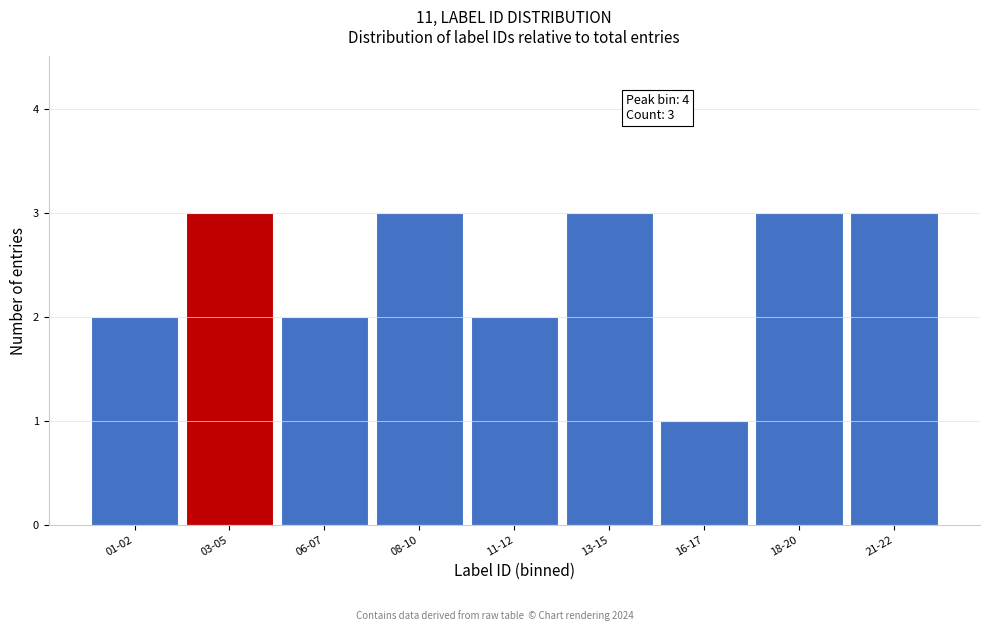

Reading right to left, extract all data points from this chart.

3	3	1	3	2	3	2	3	2